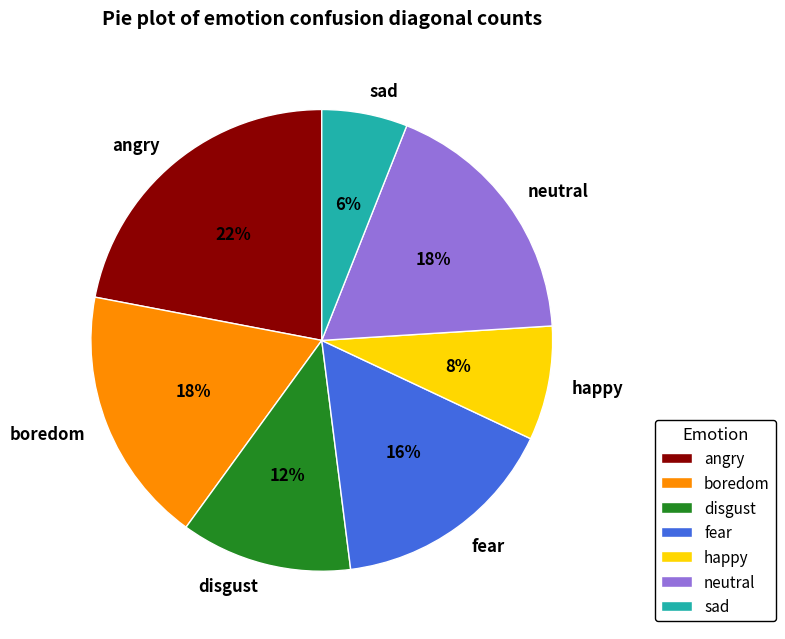

Combined, do fear and angry account for over 50%?

No